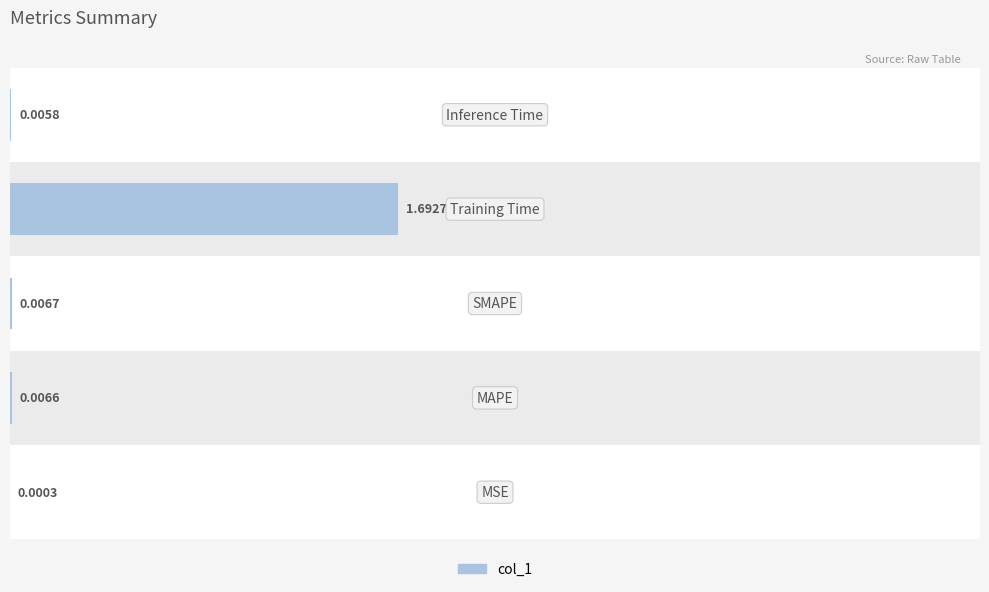

How many bars are there in total?

5